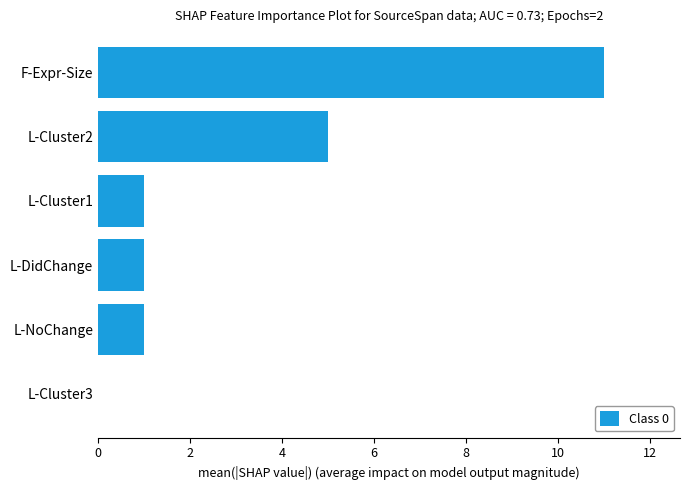

How many positive values are there?

5